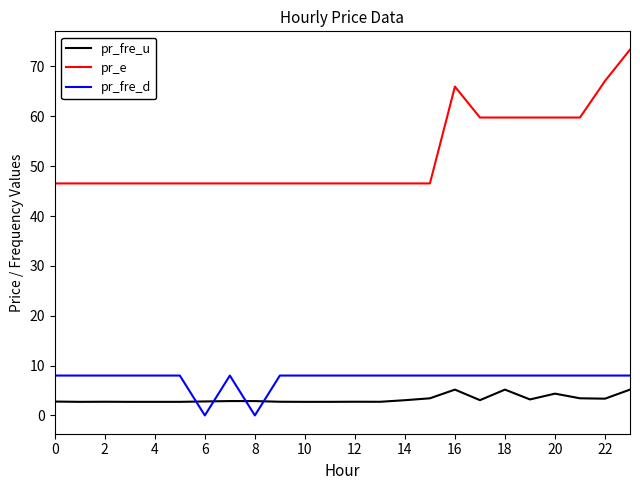

How many categories are shown in the chart?

24